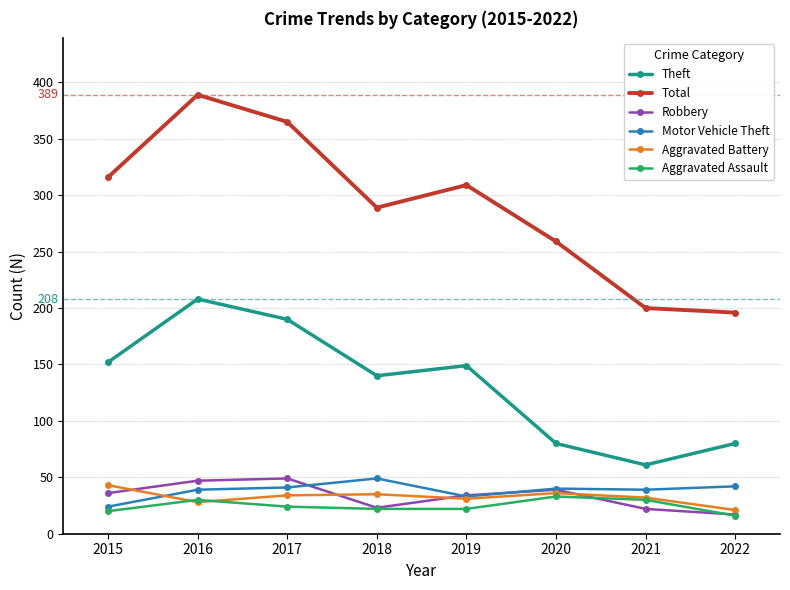

True or false: Theft and Total intersect in this chart.

False